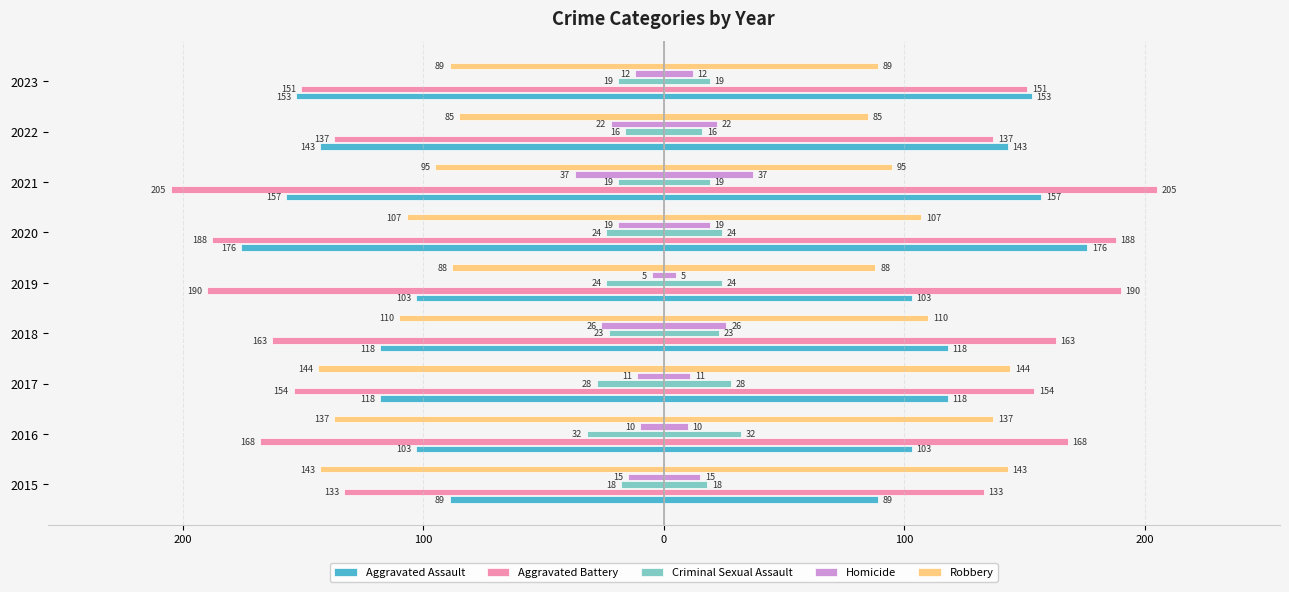

Between 2019 and 2022, which series saw the biggest shift?

Aggravated Battery